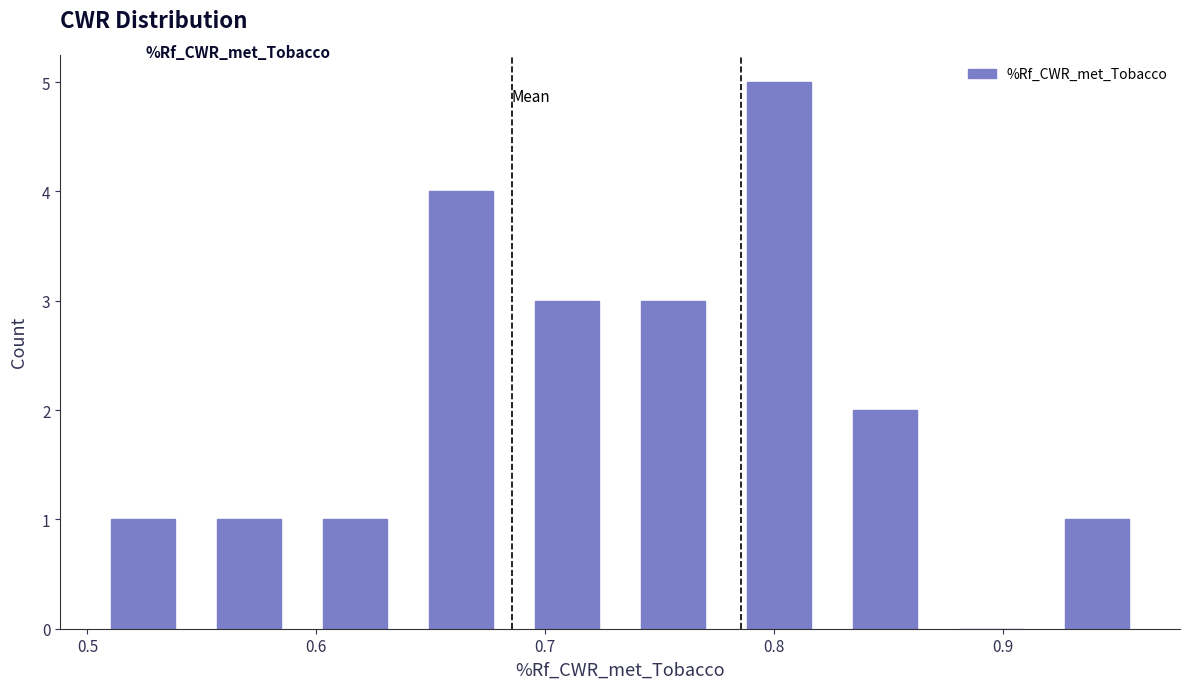

Reading left to right, list every bar in this chart as the range it spans on the x-axis followed by its height. Neither the bar edges nor the heights are printed on the chart, so give them approximately, as read against the axes.

0.50 to 0.55: 1
0.55 to 0.59: 1
0.59 to 0.64: 1
0.64 to 0.69: 4
0.69 to 0.73: 3
0.73 to 0.78: 3
0.78 to 0.83: 5
0.83 to 0.87: 2
0.87 to 0.92: 0
0.92 to 0.96: 1